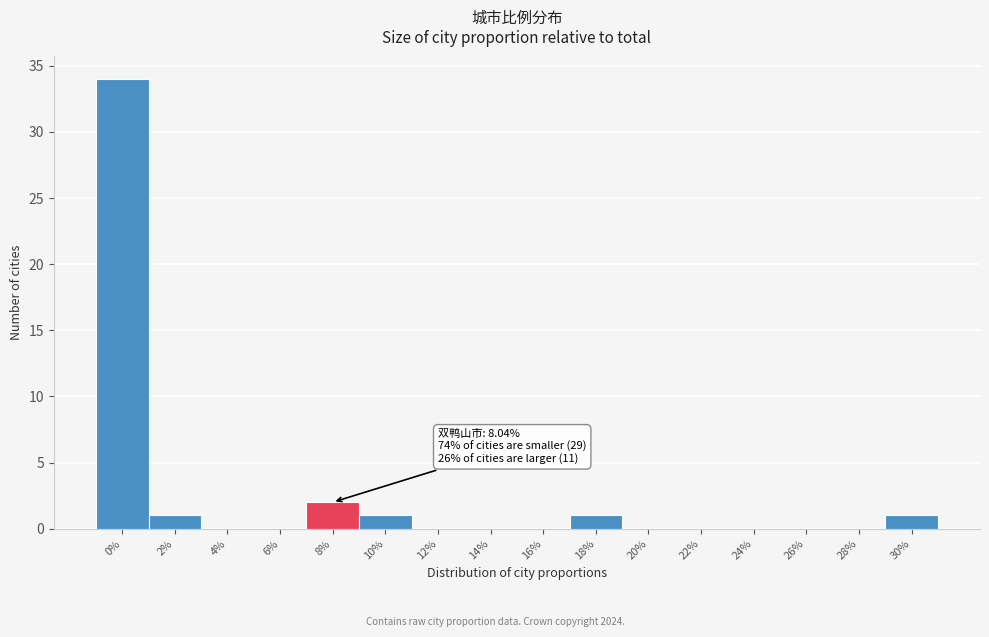

Reading right to left, transcribe all the data shown in this chart.

30%=1	28%=0	26%=0	24%=0	22%=0	20%=0	18%=1	16%=0	14%=0	12%=0	10%=1	8%=2	6%=0	4%=0	2%=1	0%=34